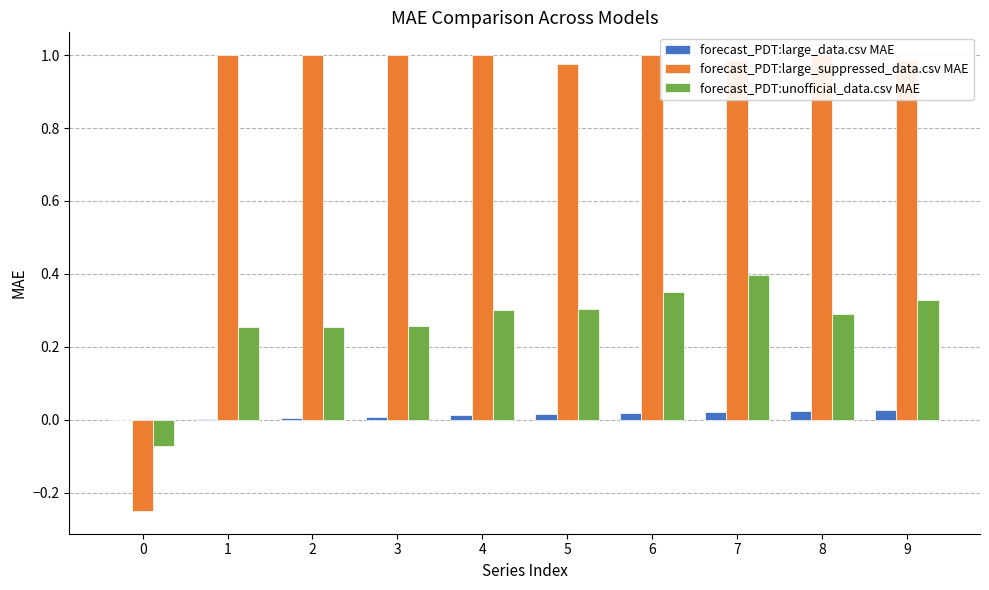

Reading left to right, extract all data points from this chart.

forecast_PDT:large_data.csv MAE: 0.0	0.0	0.0	0.0	0.0	0.0	0.0	0.0	0.0	0.0
forecast_PDT:large_suppressed_data.csv MAE: -0.2	1.0	1.0	1.0	1.0	1.0	1.0	1.0	1.0	1.0
forecast_PDT:unofficial_data.csv MAE: -0.1	0.3	0.3	0.3	0.3	0.3	0.3	0.4	0.3	0.3